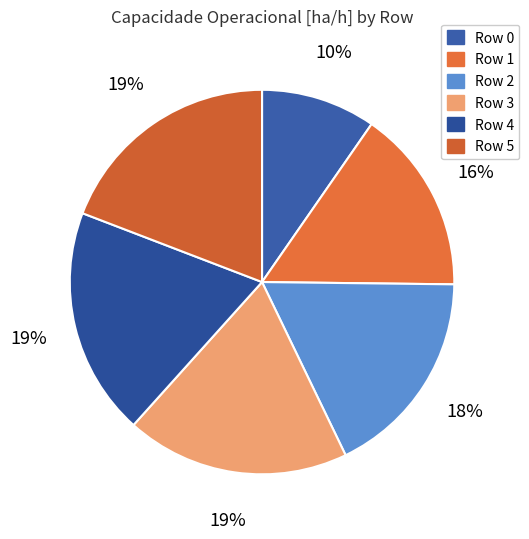

Is it true that Row 2 is 8% of the pie?

False